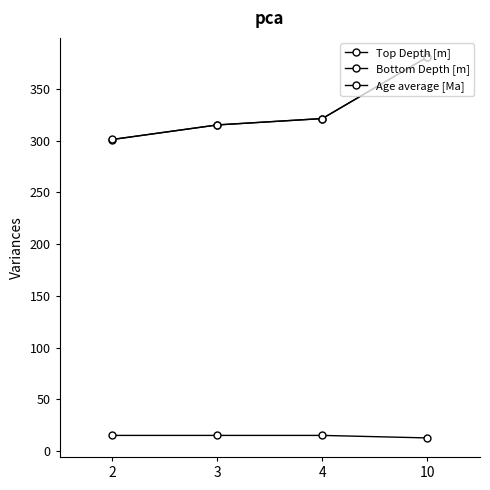

Count the number of data series in this chart.

3